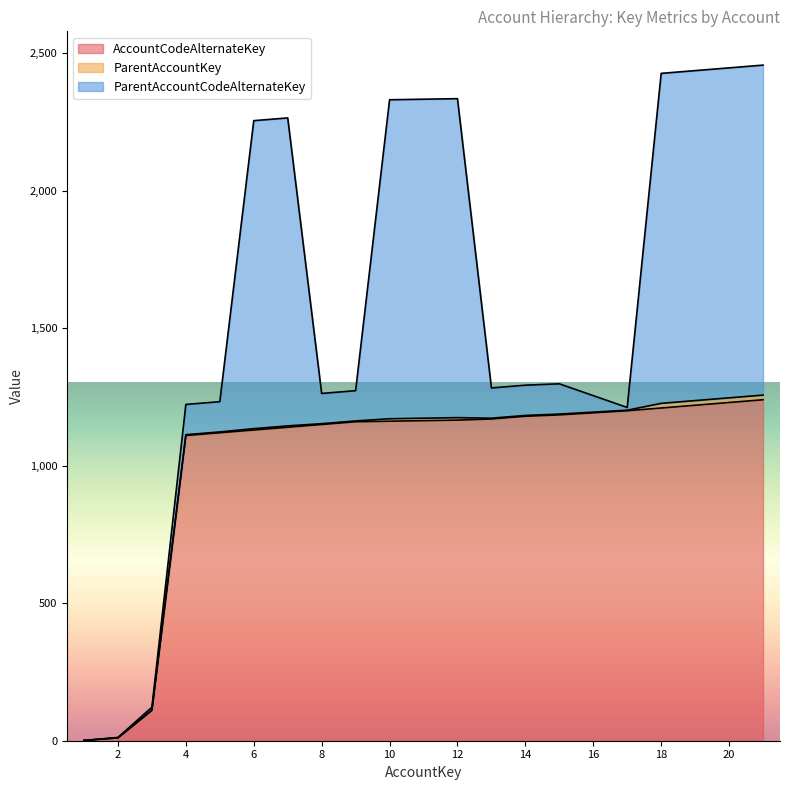

What is the difference between the maximum and minimum values in the ParentAccountKey series?

17